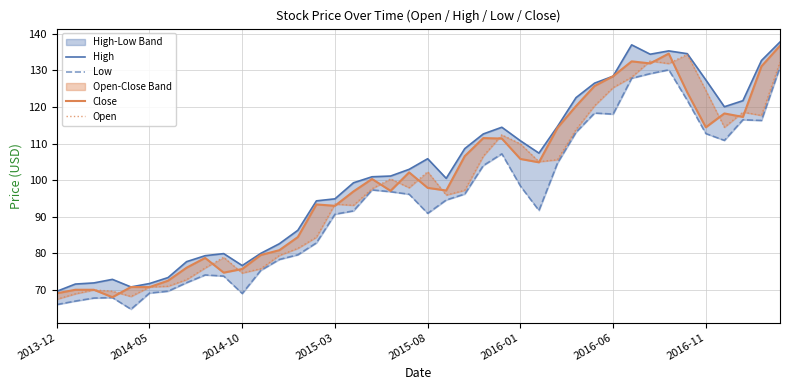

What is the value of the Low point at the 32nd from the left?

127.8